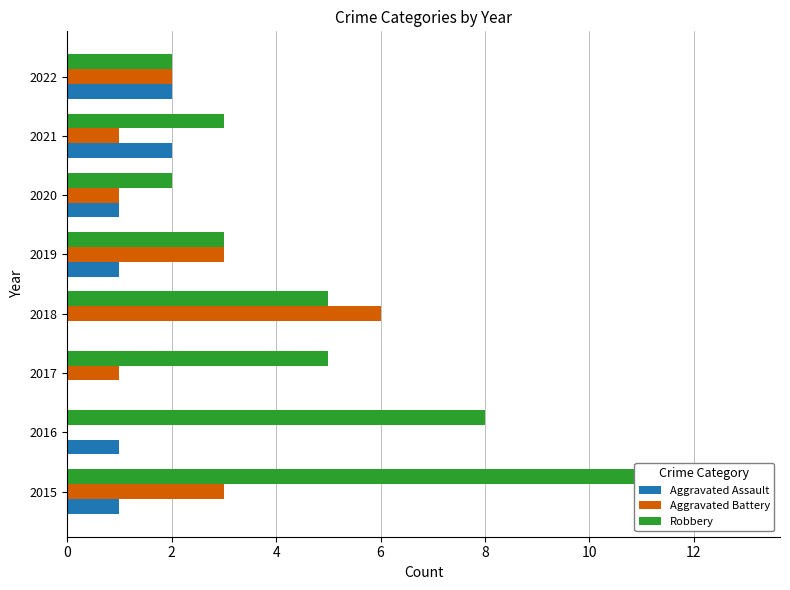

At how many categories does at least one series exceed 6?

2